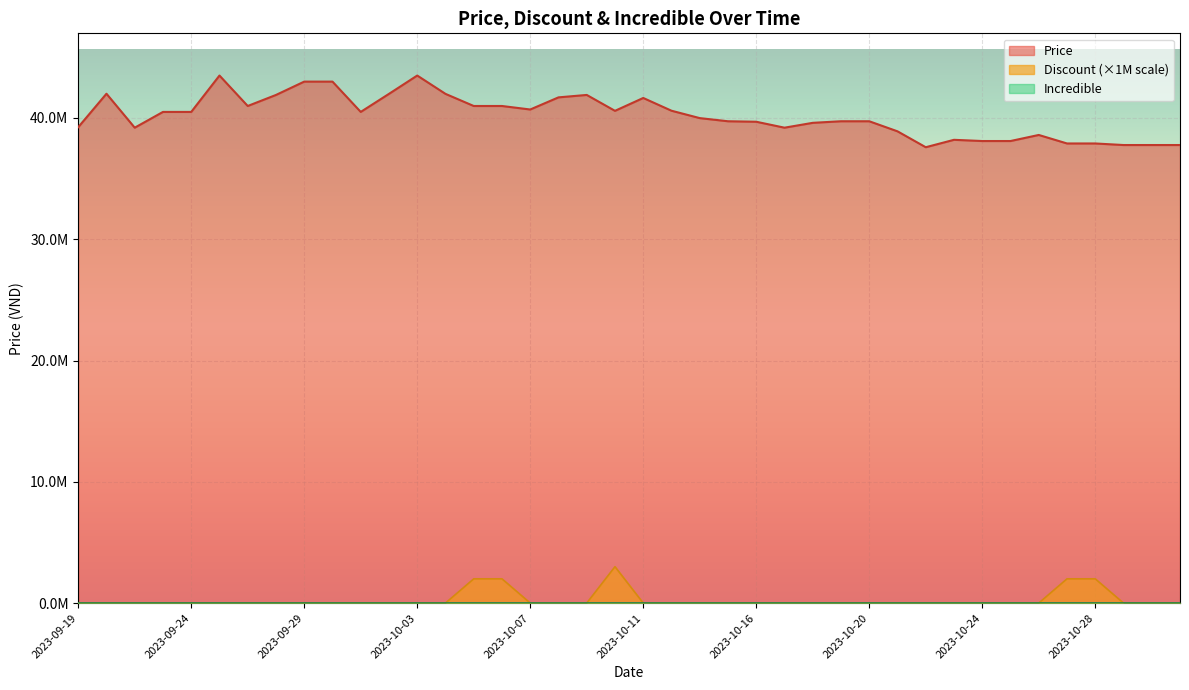

Where is Price nearest to the value 40544500?

2023-09-23